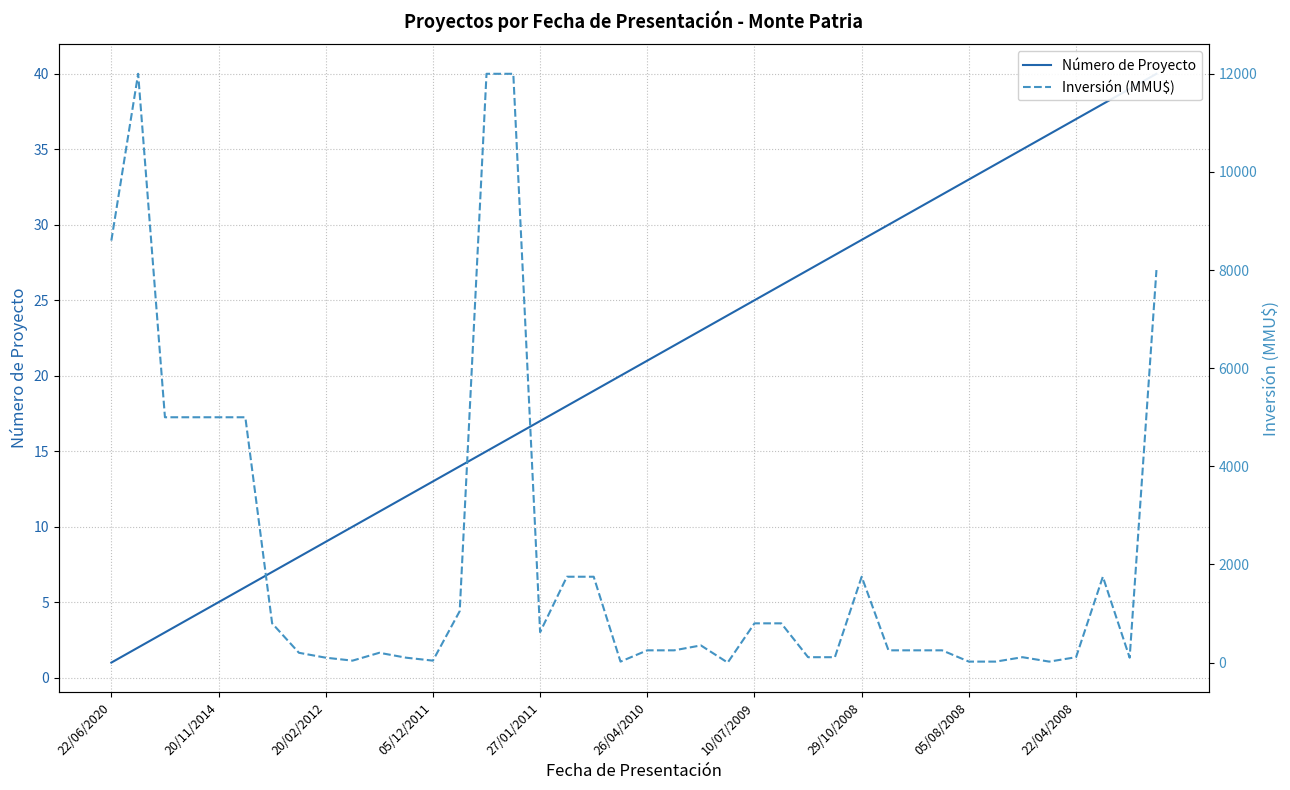

Is this an area chart (filled region under the line)?

No